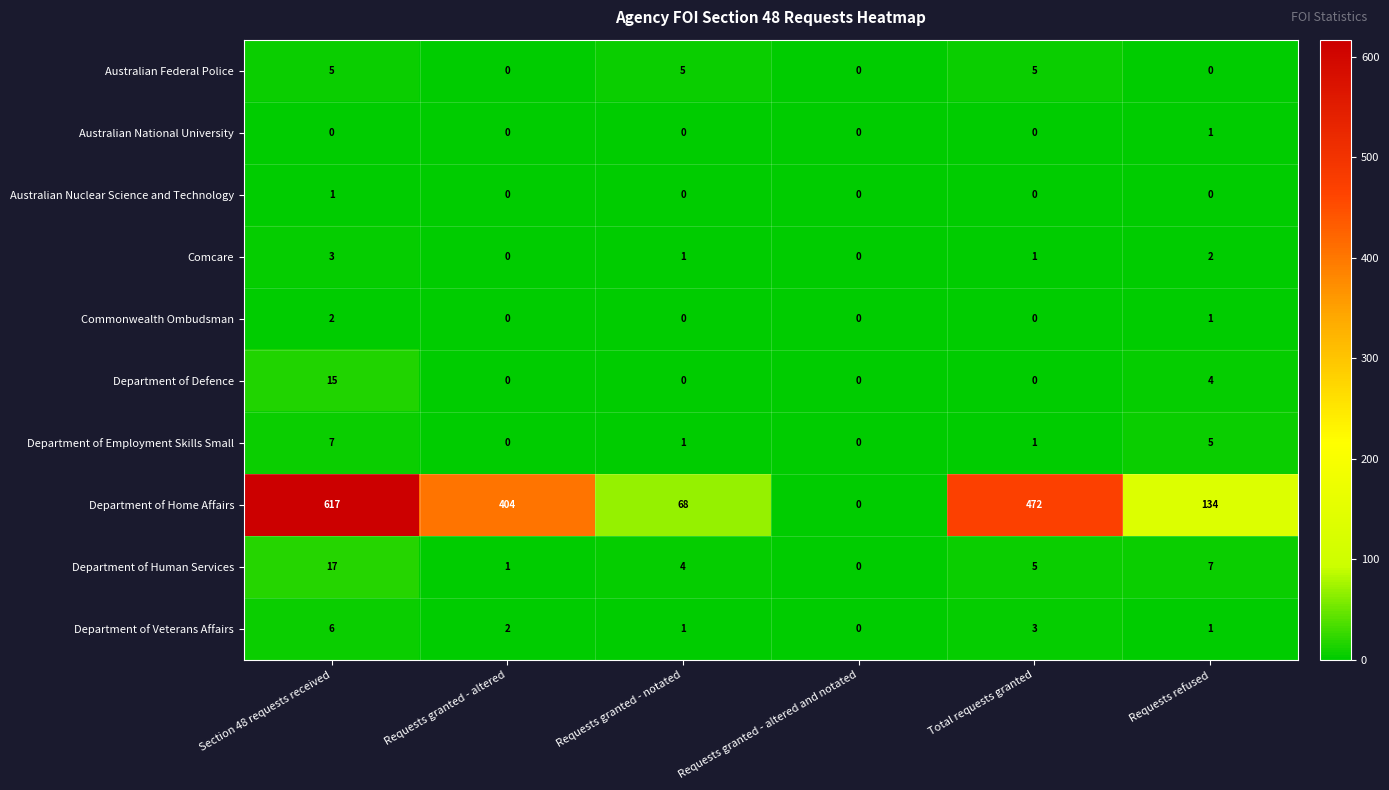

Which series has the largest range (max minus min)?

Department of Home Affairs